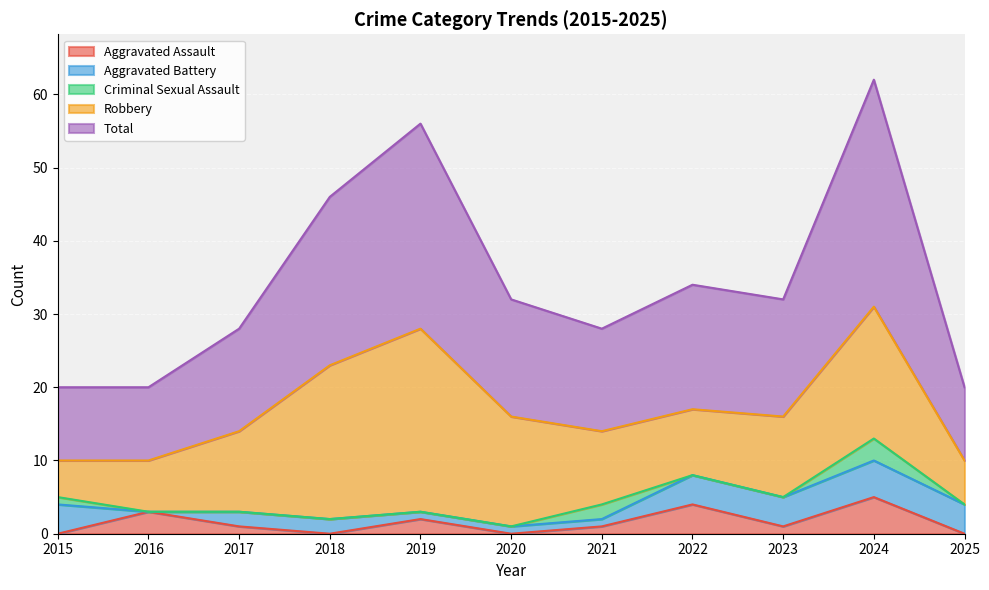

True or false: Aggravated Assault and Robbery intersect in this chart.

False